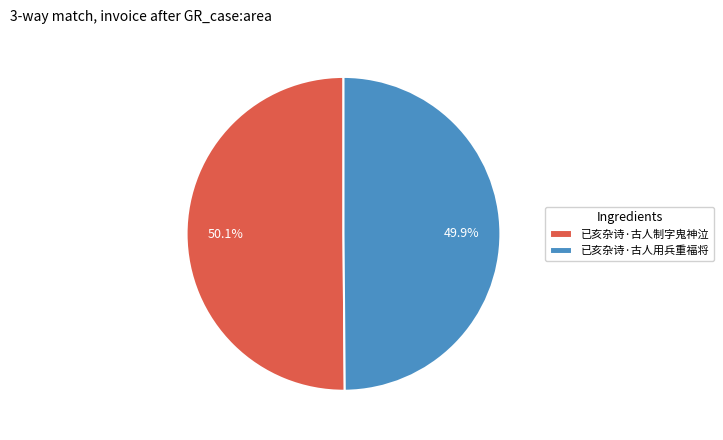

How many slices are in this pie chart?

2